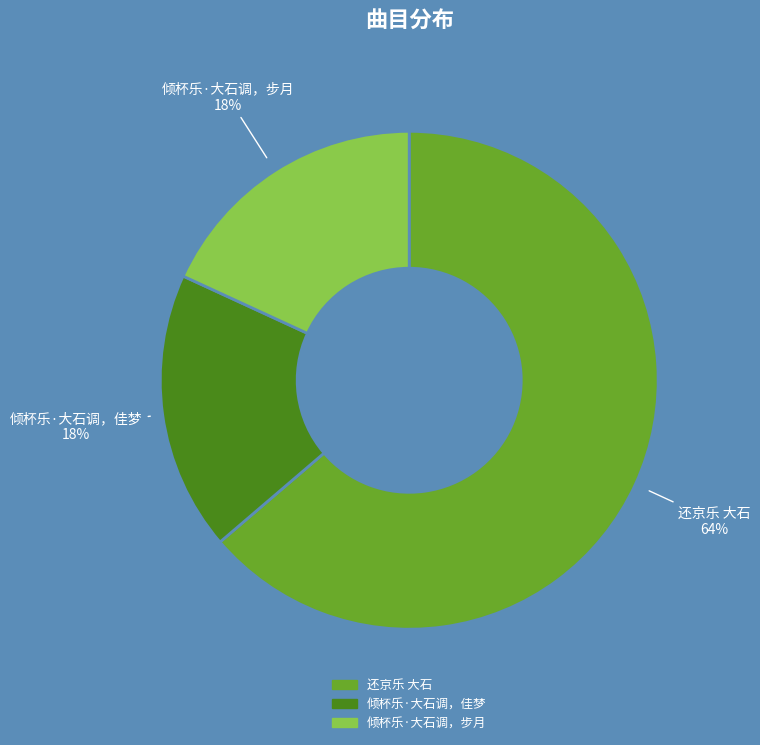

Between 倾杯乐·大石调，步月 and 还京乐 大石, which is larger?

还京乐 大石